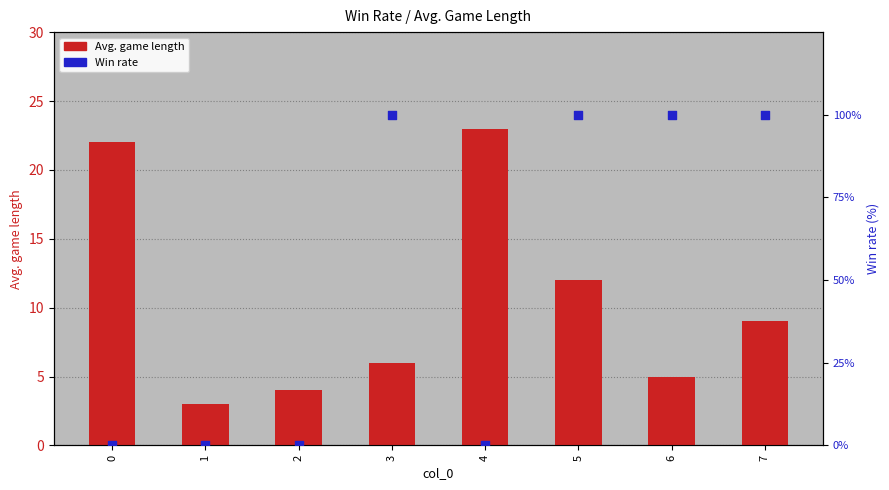

At which category is the sum across all series the highest?

5